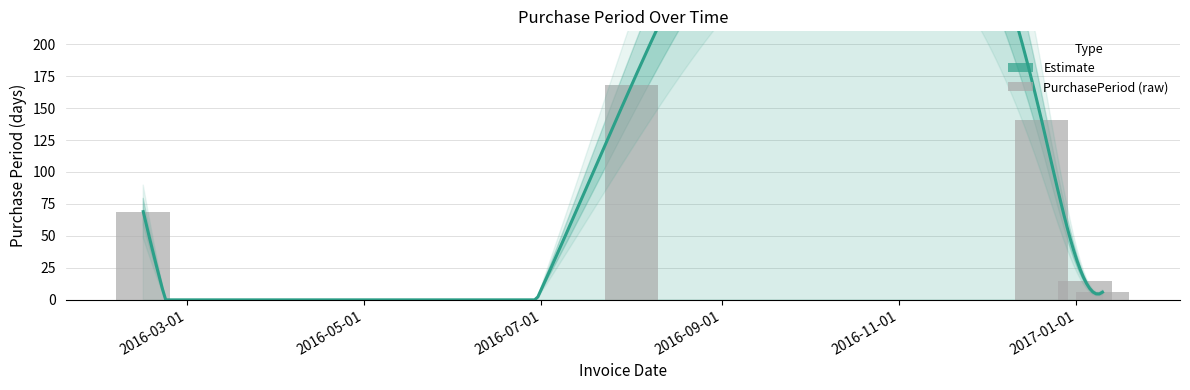

What value does the data have at 2016-02-15, to the nearest 5?

70